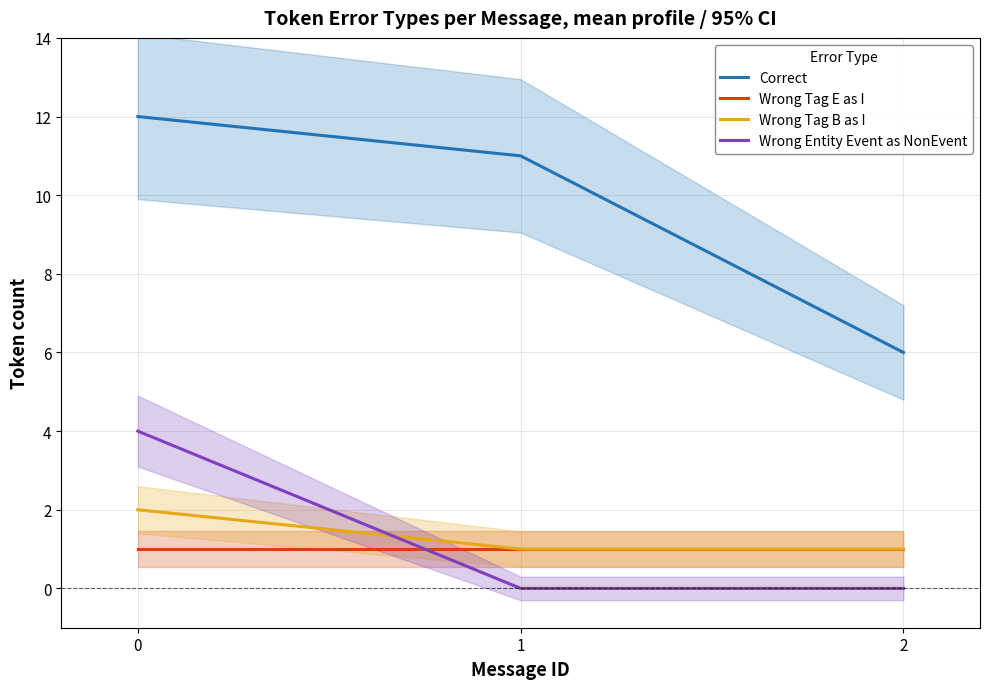

What is the minimum value for Correct?

6